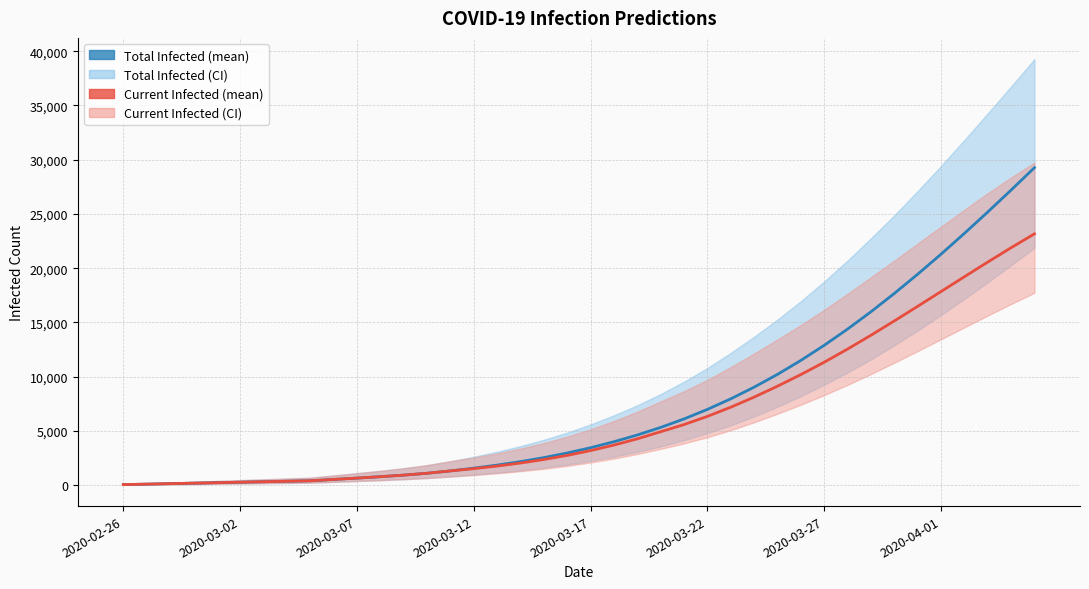

True or false: predicted_current_infected_mean and predicted_total_infected_mean cross at least once.

False